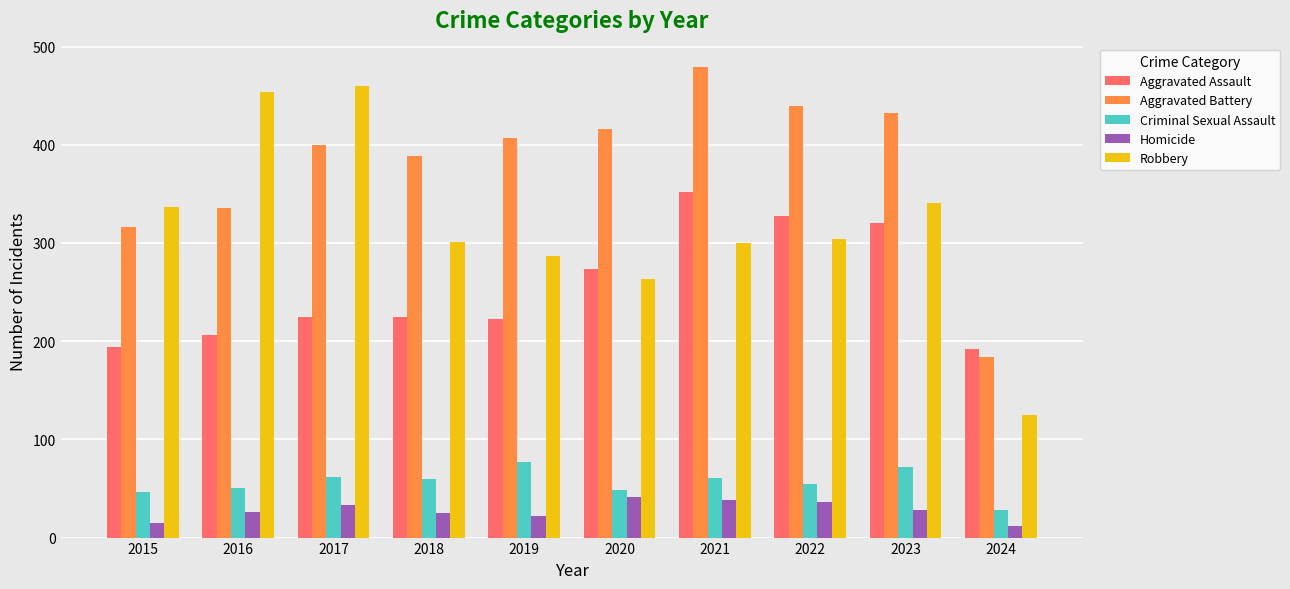

What is the smallest value displayed?

12